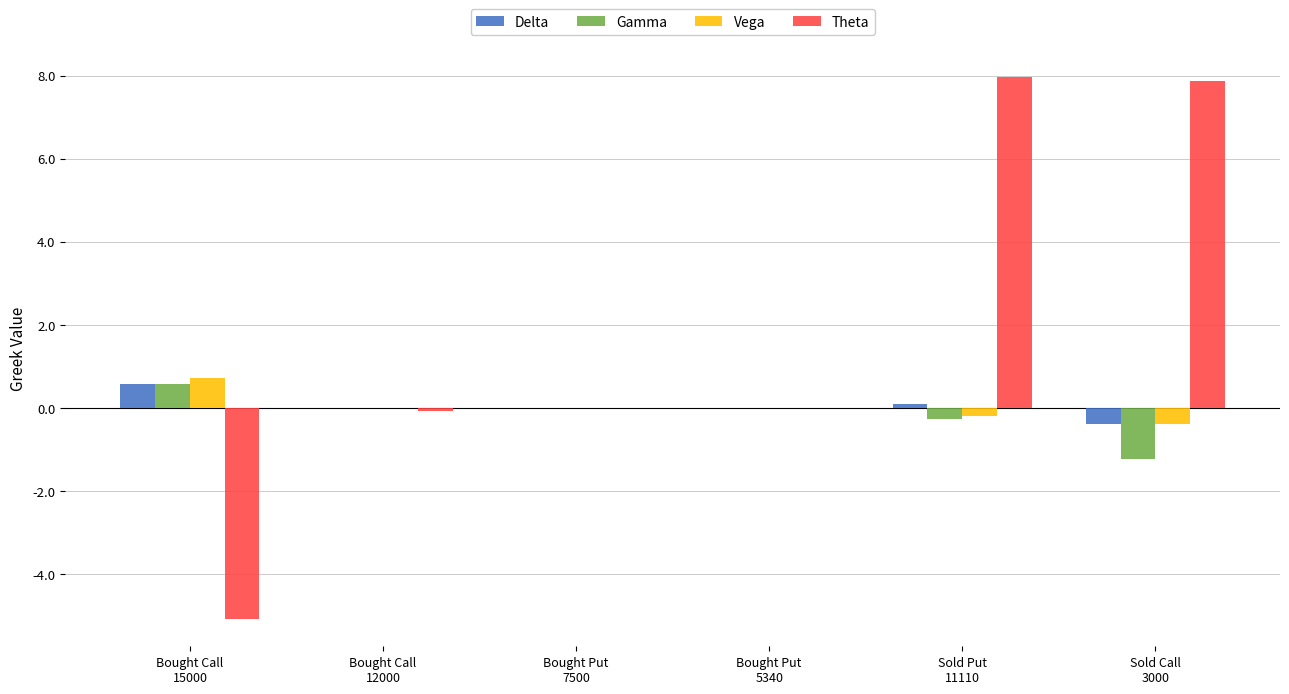

What is the sum of all Delta values?

0.3